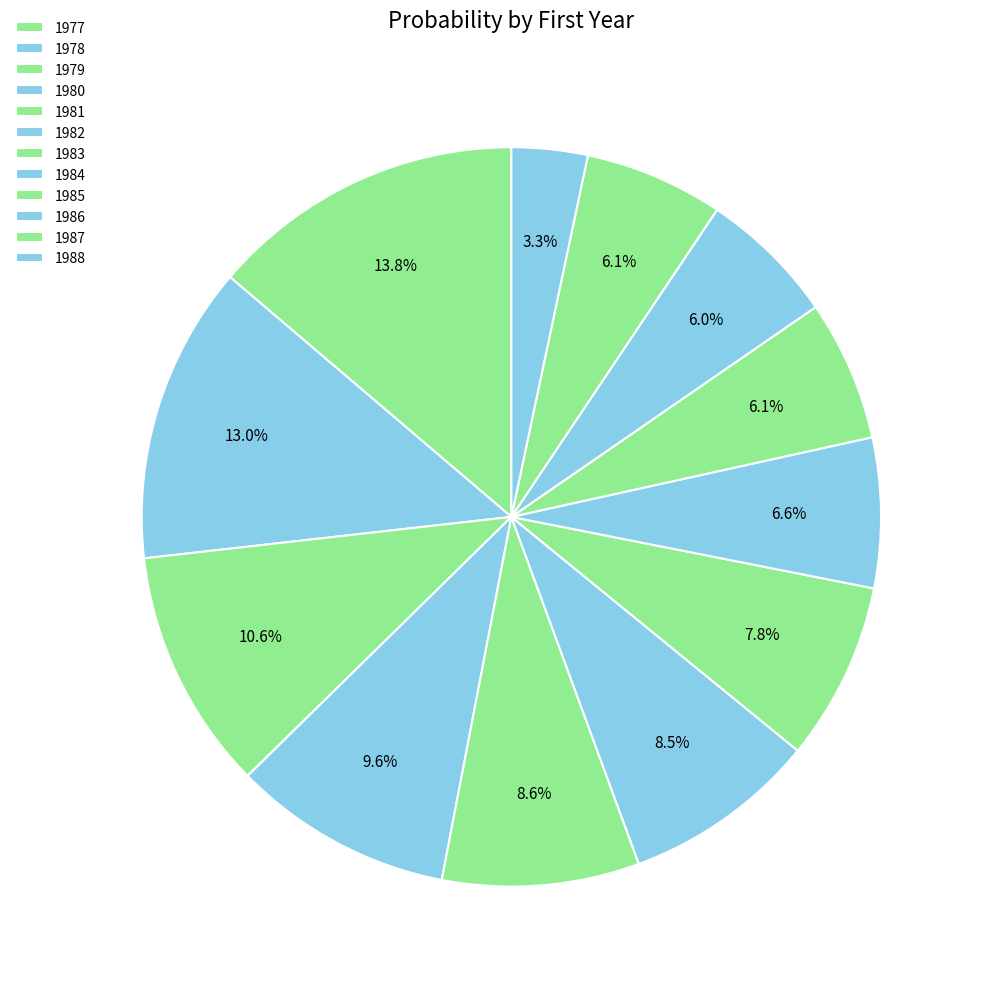

To the nearest percent, what is the difference between the 1988 and 1982 slice percentages?

5%